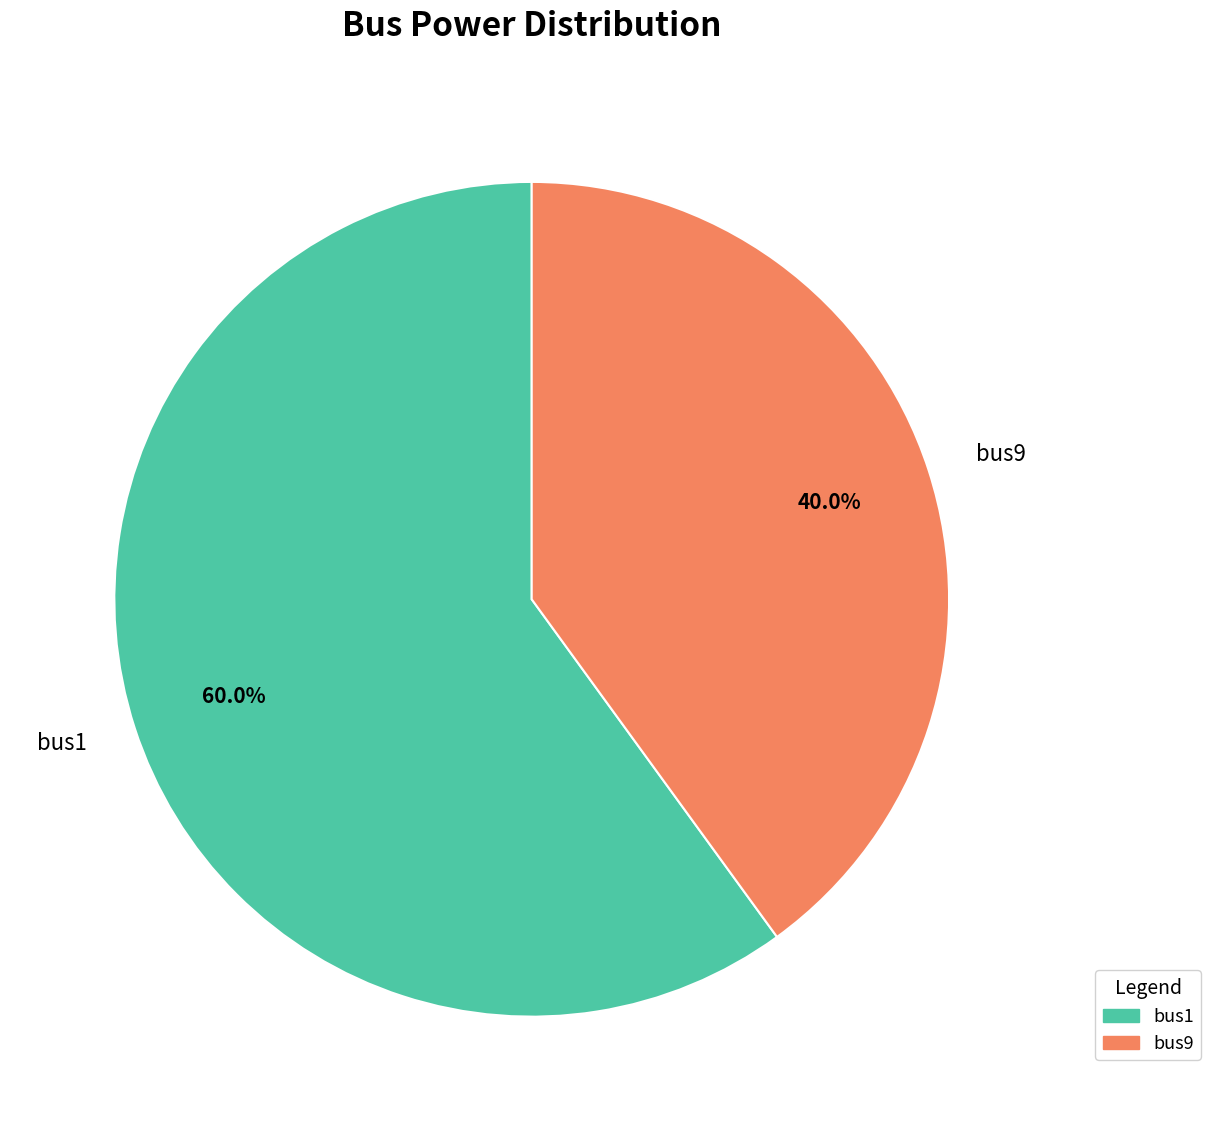

What is the largest slice in the pie chart?

bus1